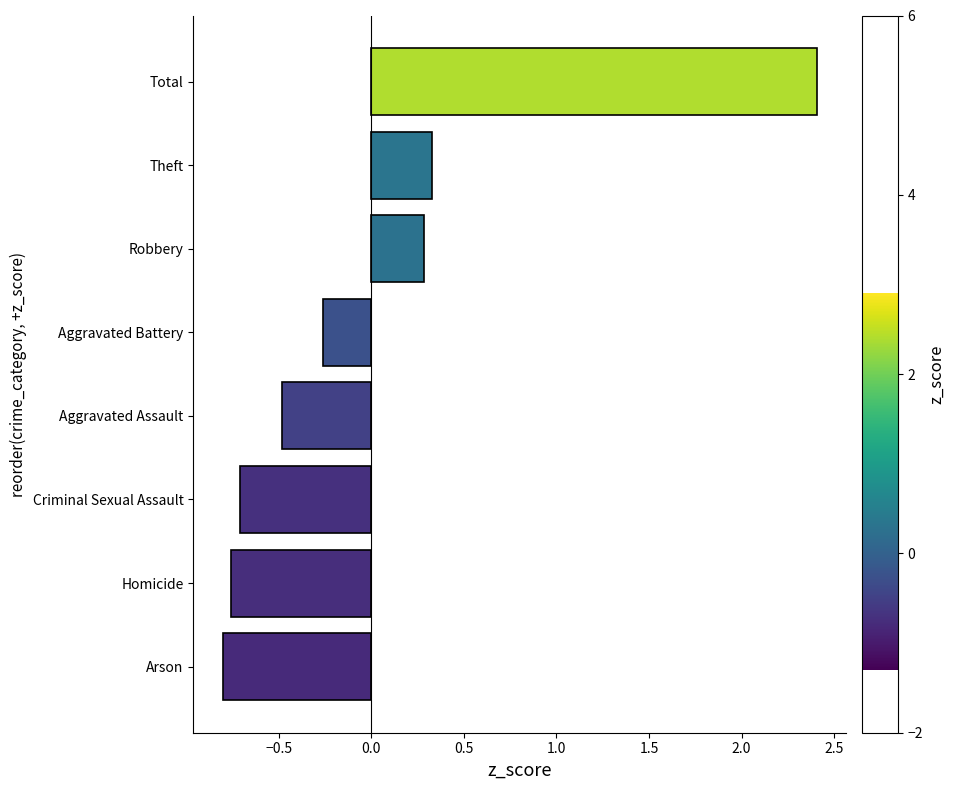

What is the difference between the second highest and minimum values?

1.1